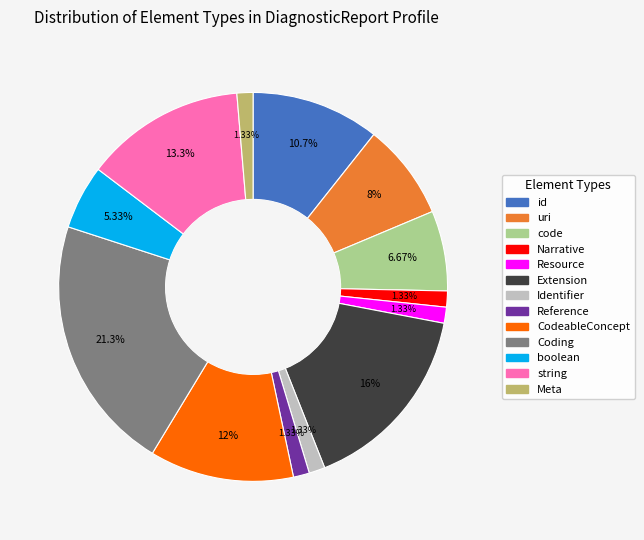

Is it true that Resource is 11% of the pie?

False